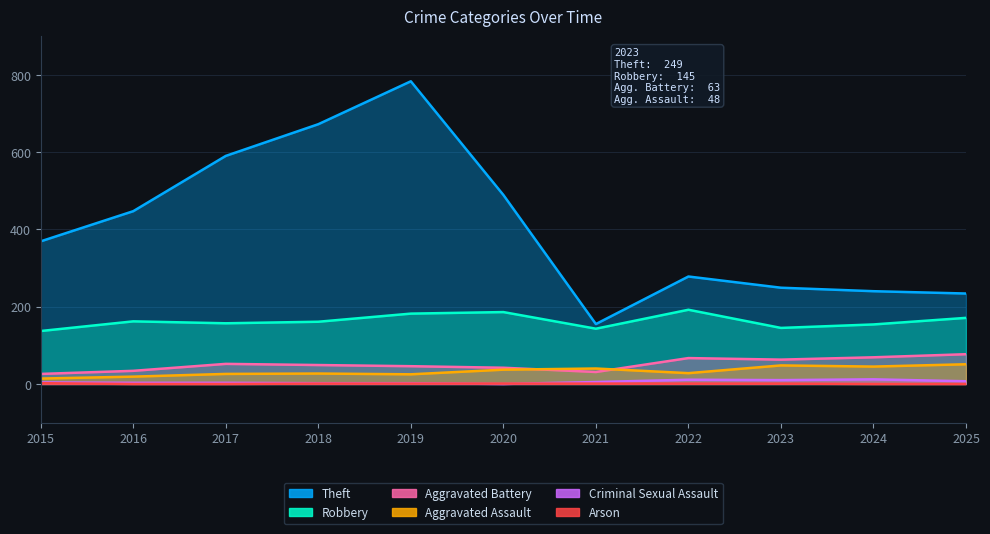

What is the difference between the highest and lowest values at 2020?

489